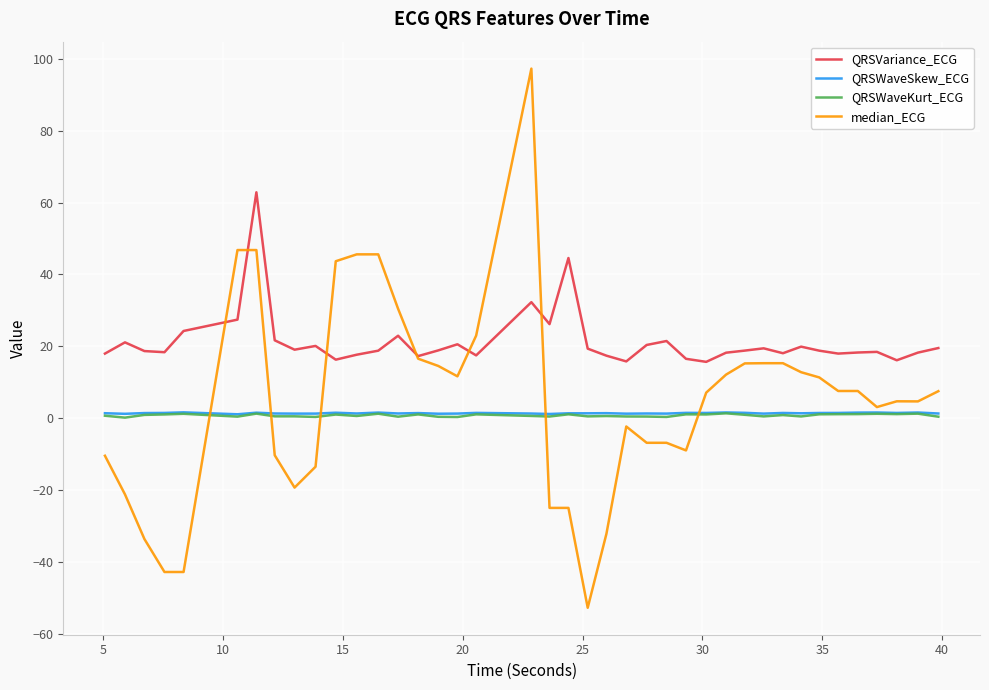

True or false: QRSVariance_ECG and QRSWaveSkew_ECG intersect in this chart.

False